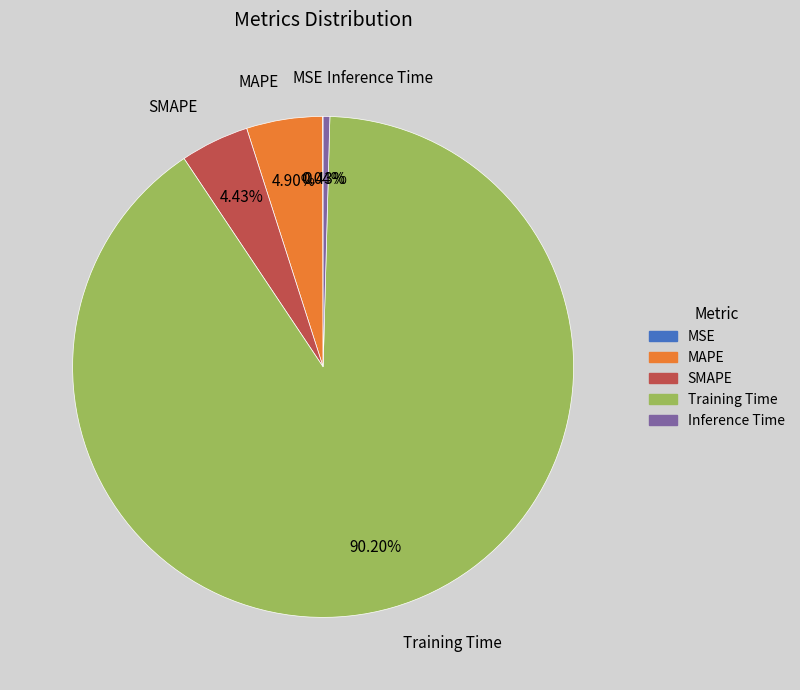

Do MAPE and Training Time together represent more than half of the pie?

Yes